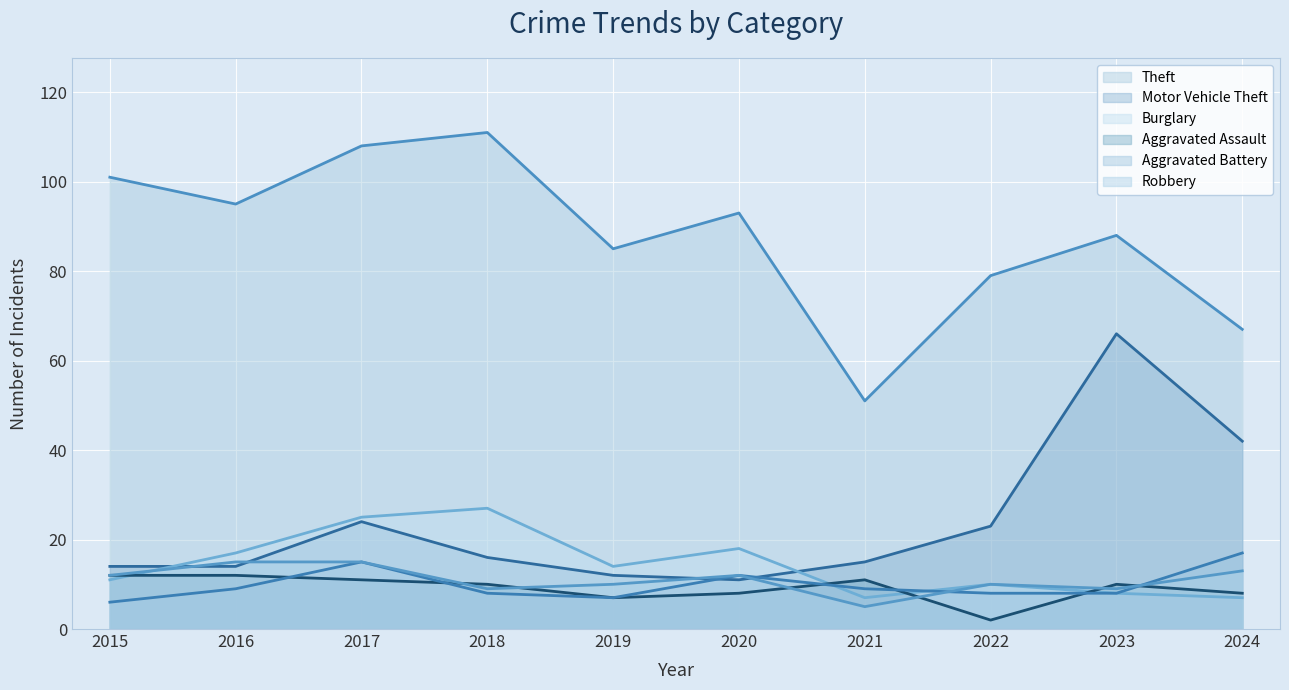

Which series has the widest spread of values?

Theft